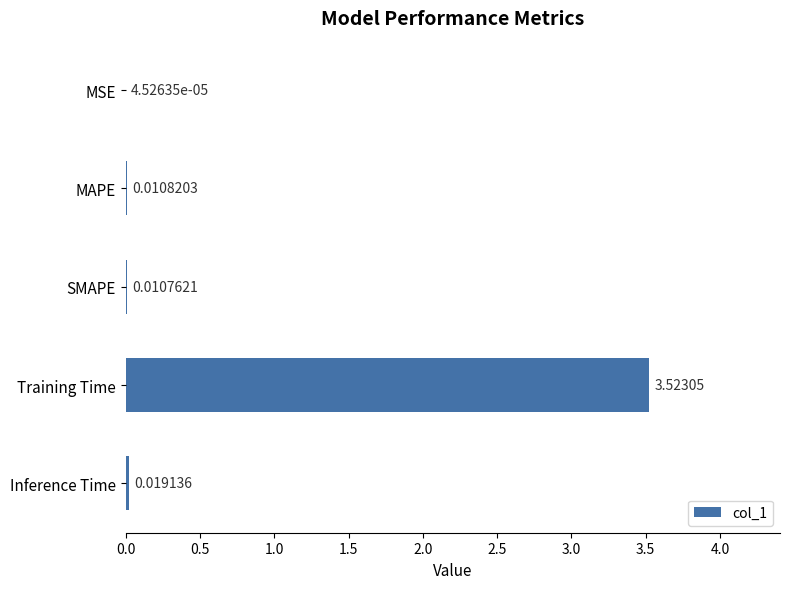

Between SMAPE and MSE, which is larger?

SMAPE